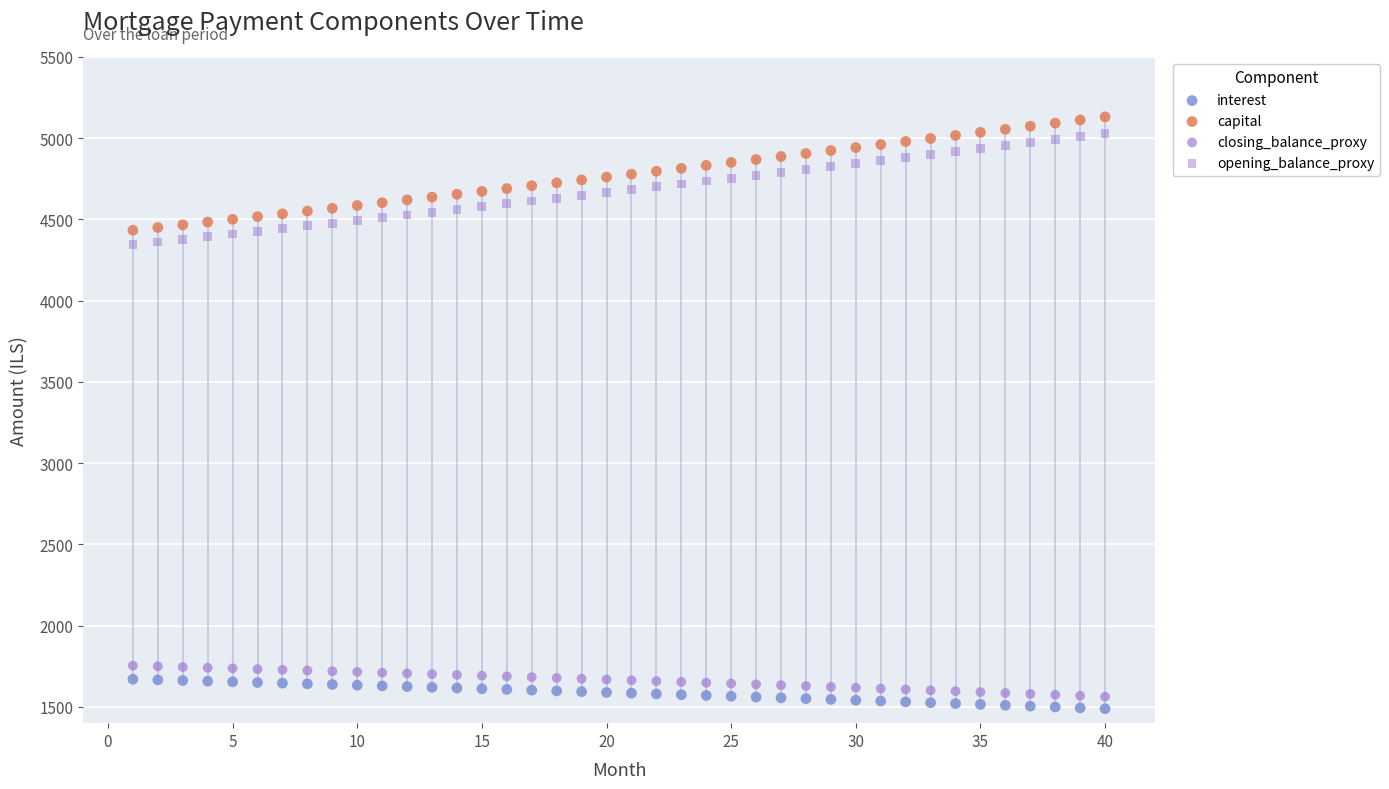

How many points are shown in the scatter plot?

160